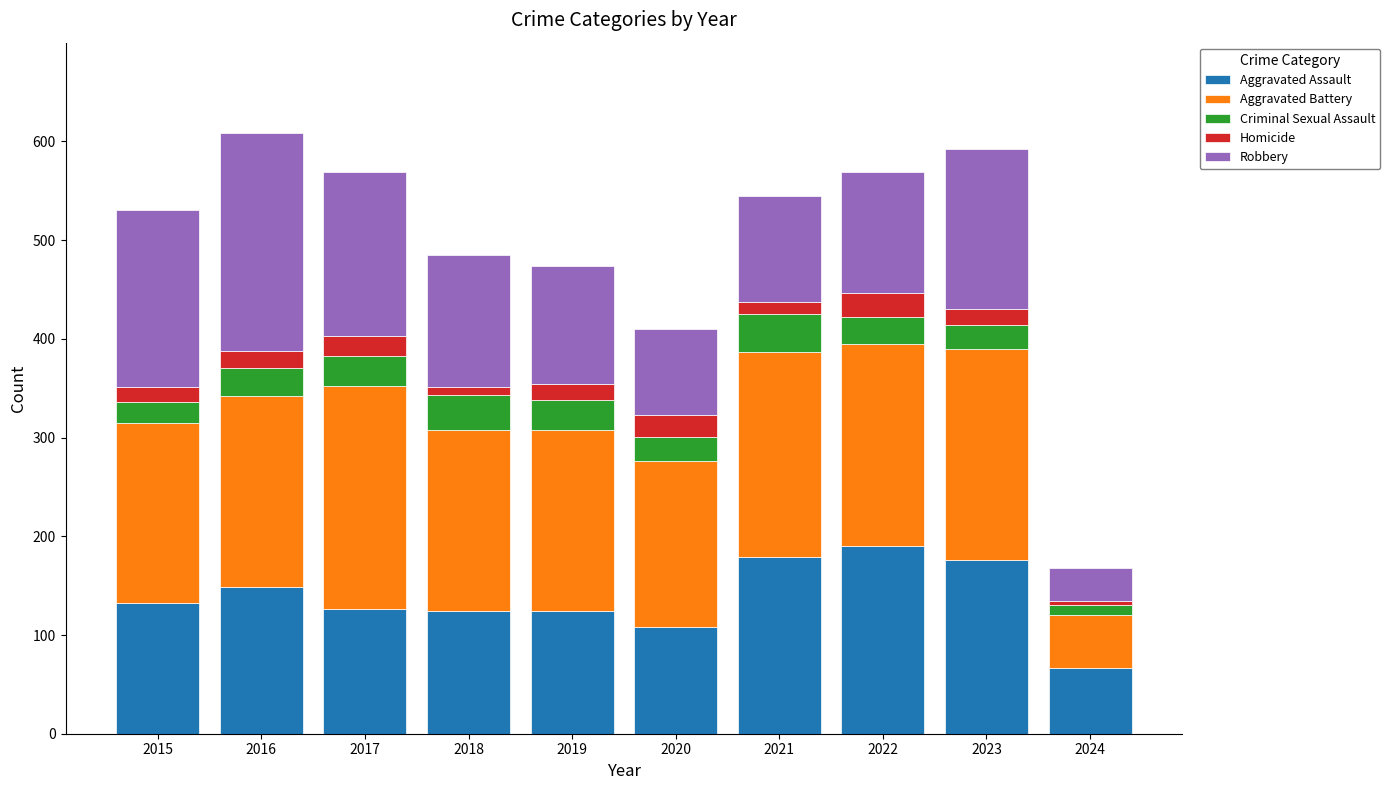

Is it true that Aggravated Assault equals 124 at 2021?

False